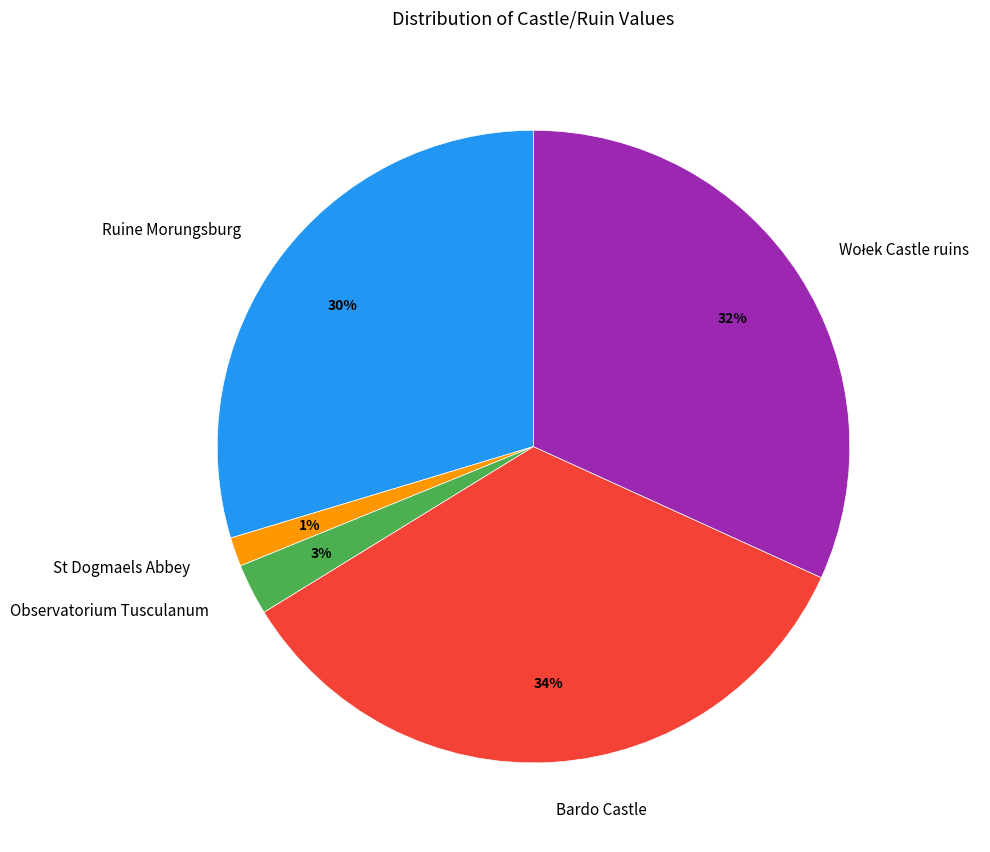

The St Dogmaels Abbey slice represents 1% of the pie. True or false?

True